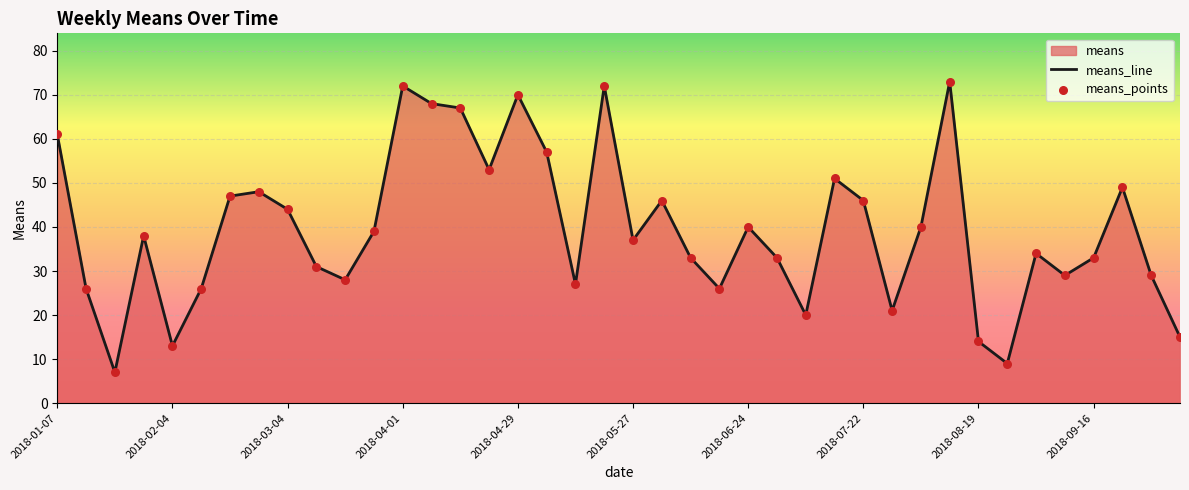

What is the minimum value shown in the chart?

7